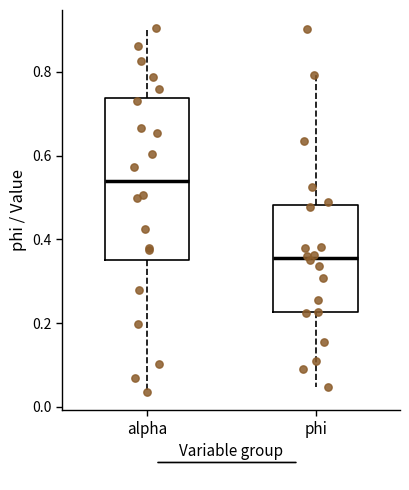

Where does the median line of the box for alpha sit on the y-axis? The values are not printed on the chart, so give them approximately, as read against the axis.

0.54